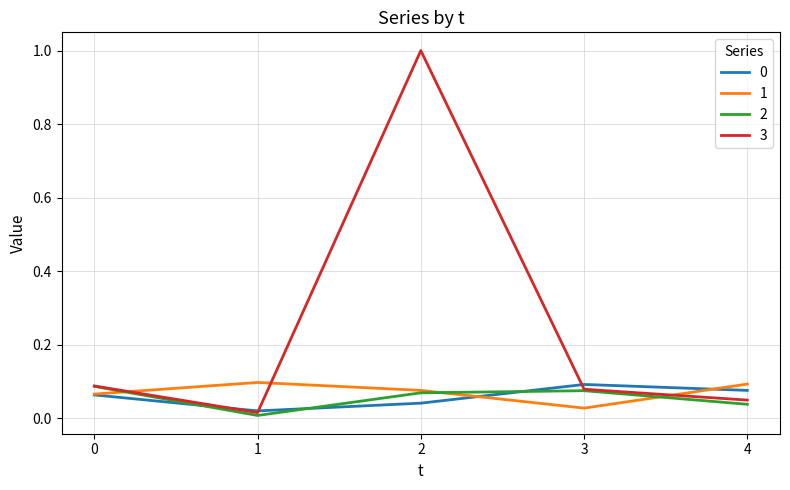

What is the maximum value shown in the chart?

1.0